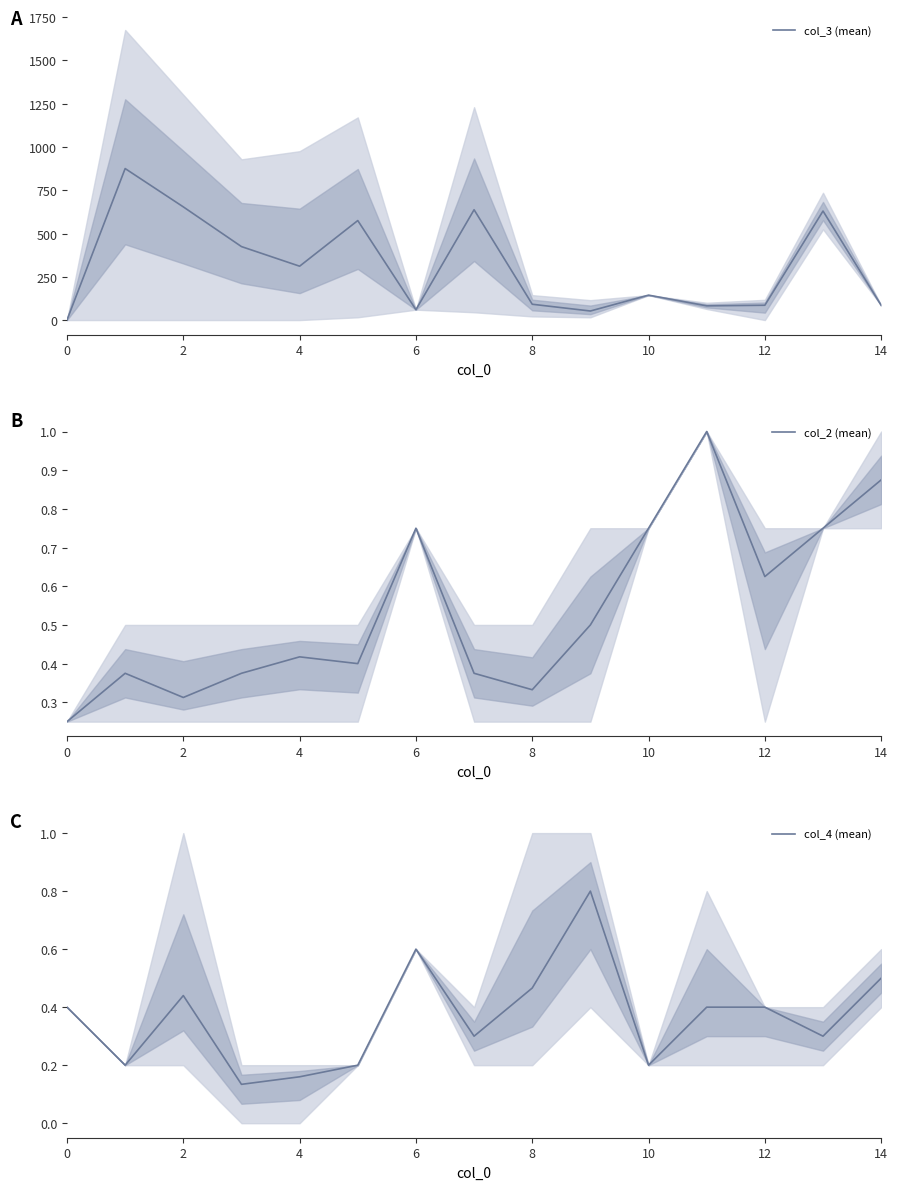

True or false: col_4 (mean) and col_3 (mean) intersect in this chart.

False